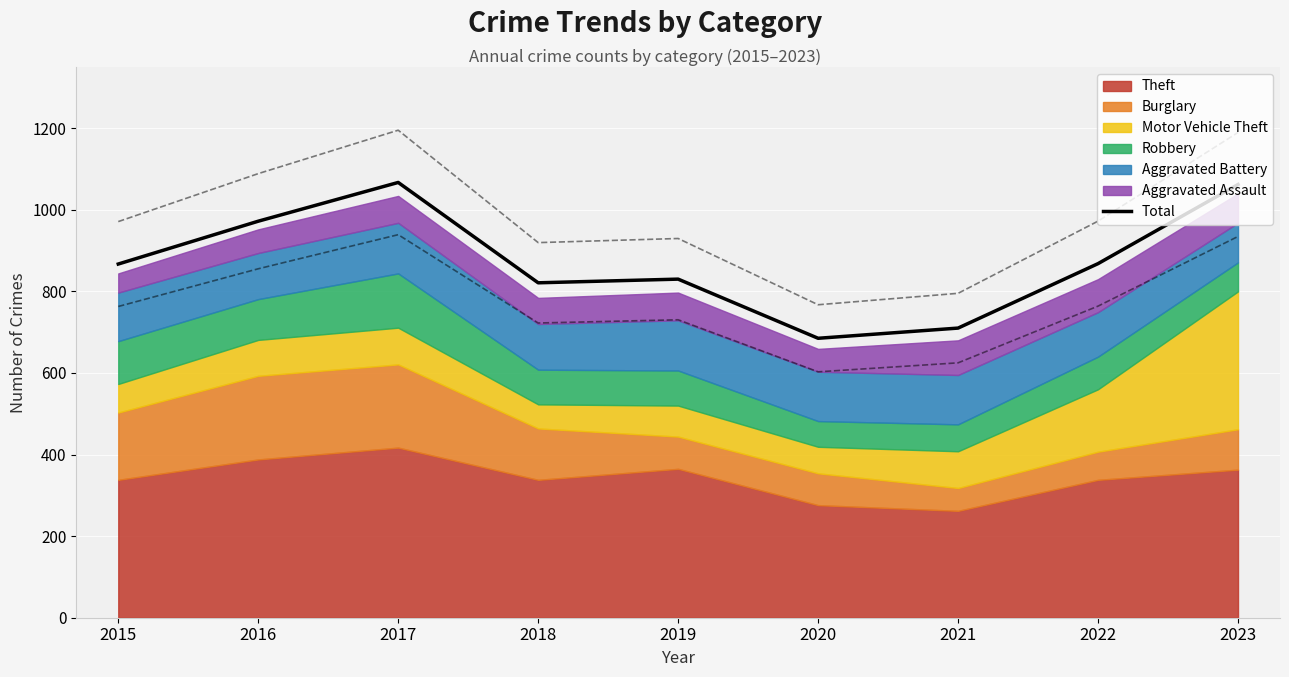

How many points are lower than both their immediate neighbors (excluding endpoints)?

2